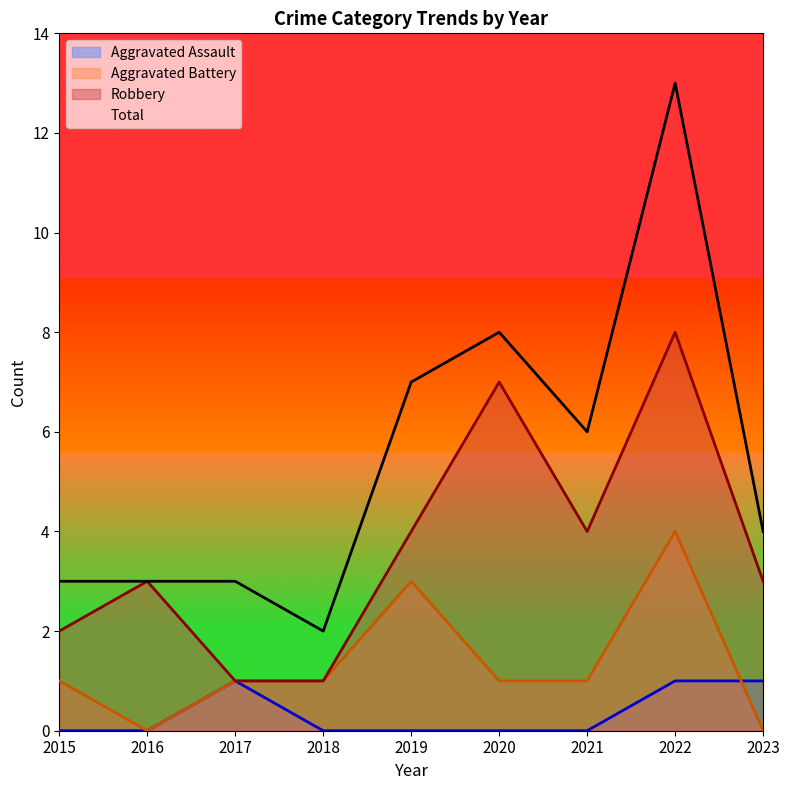

What is the difference between the highest and lowest values at 2020?

8